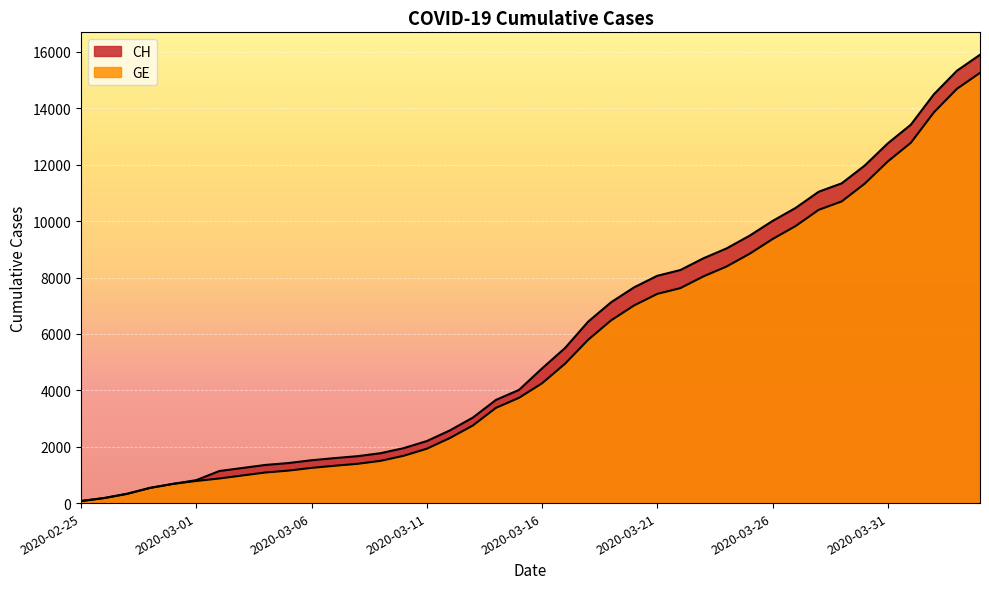

Which series has the widest spread of values?

CH